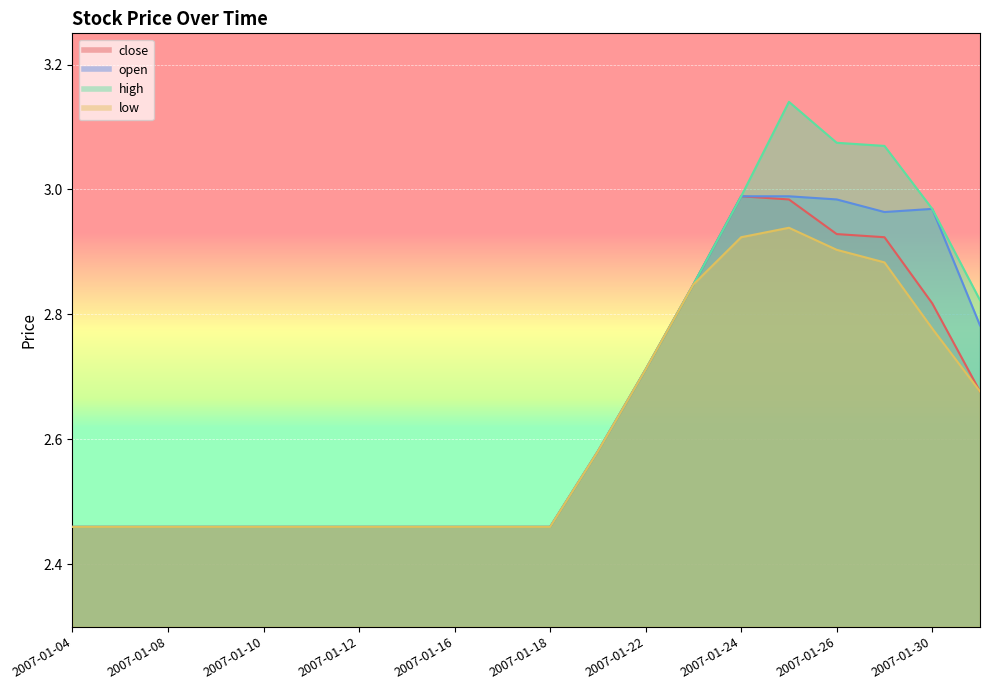

Between 2007-01-10 and 2007-01-17, which is larger?

2007-01-10